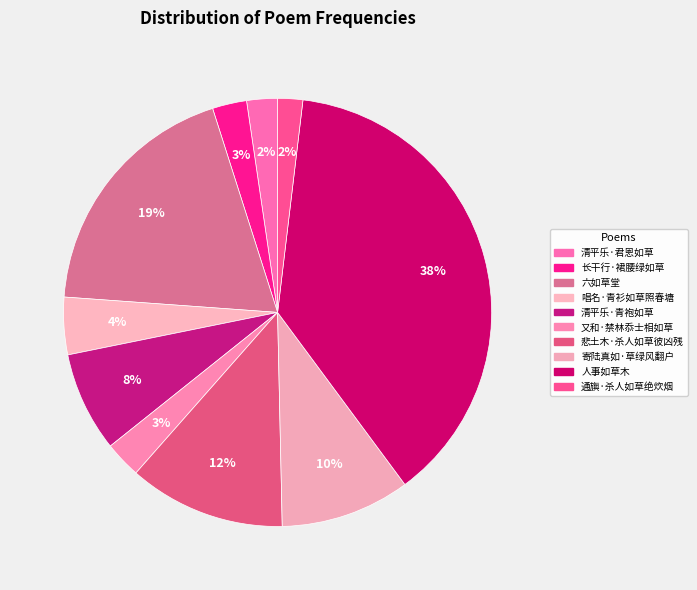

Does 清平乐·君恩如草 represent more than half of the total?

No